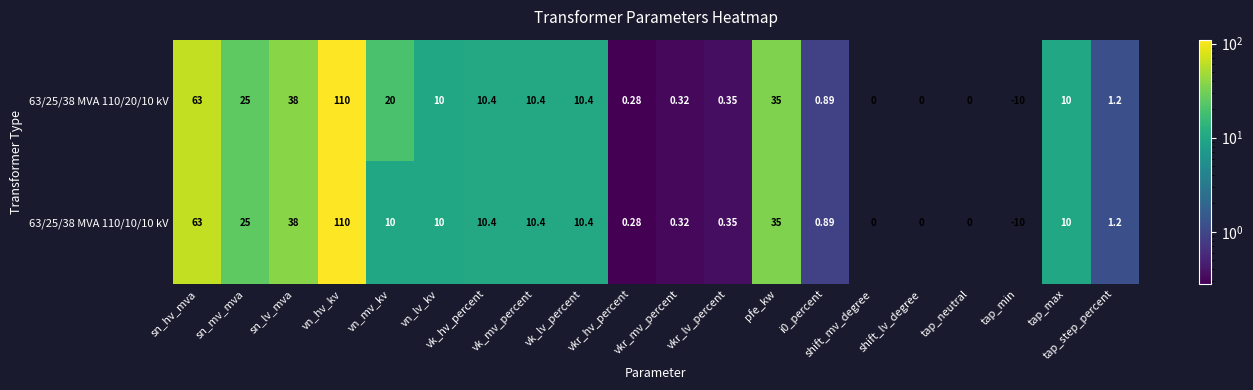

Where does the 63/25/38 MVA 110/10/10 kV series first go above 10?

sn_hv_mva